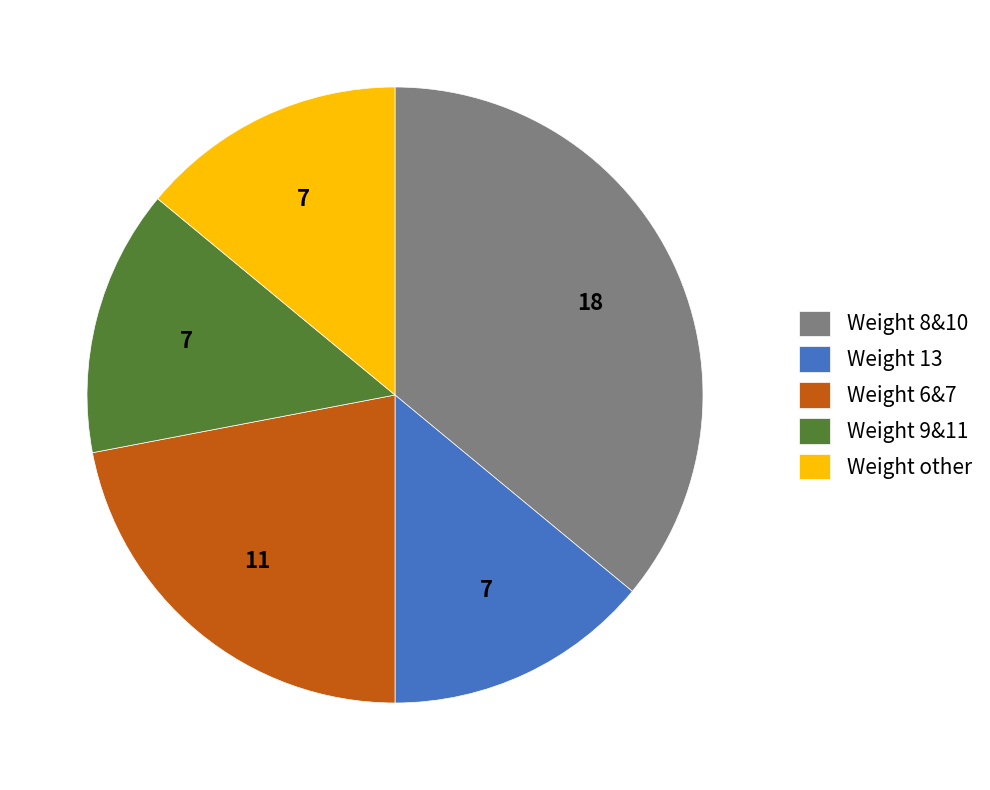

Which slice is the largest?

Weight 8&10